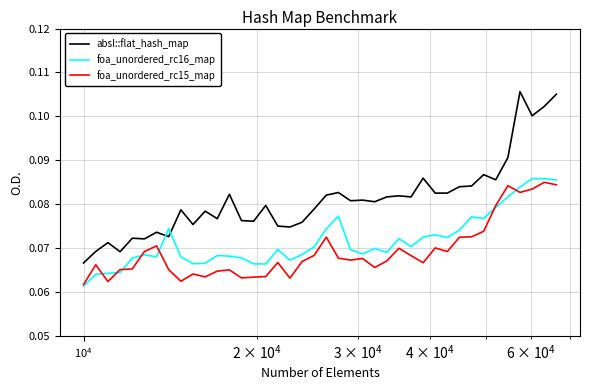

How many lines are shown in the chart?

3